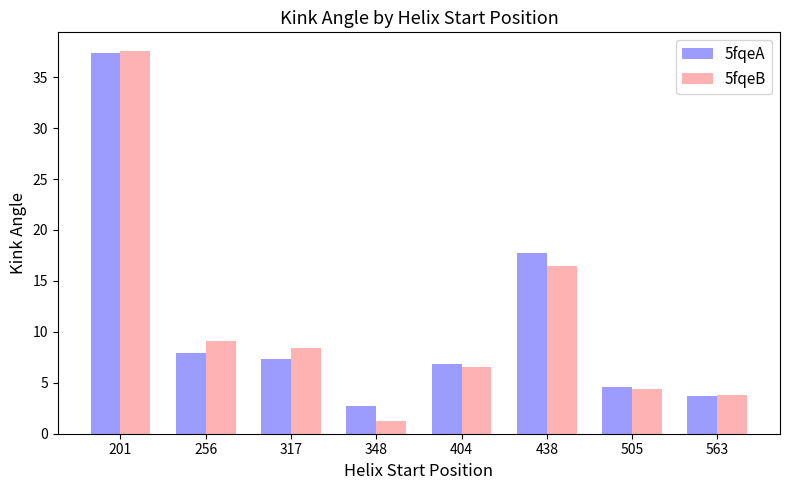

The value of 5fqeA at 505 is 4.6. True or false?

True